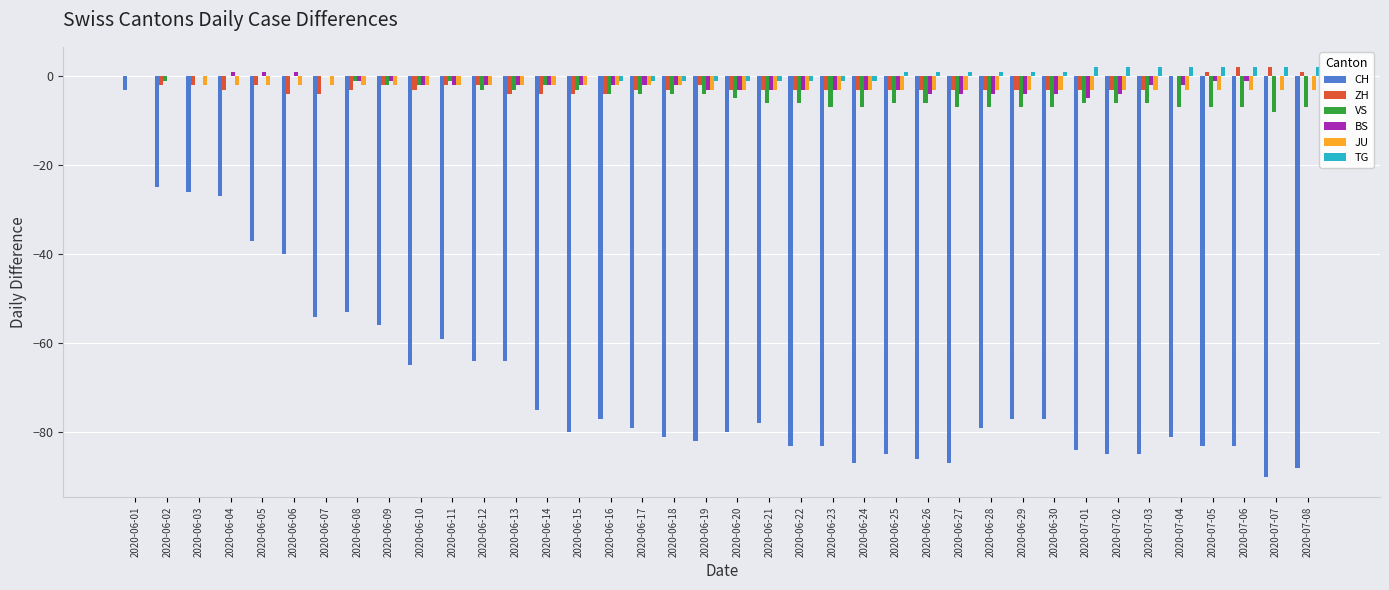

Is it true that JU equals -3 at 2020-06-29?

True